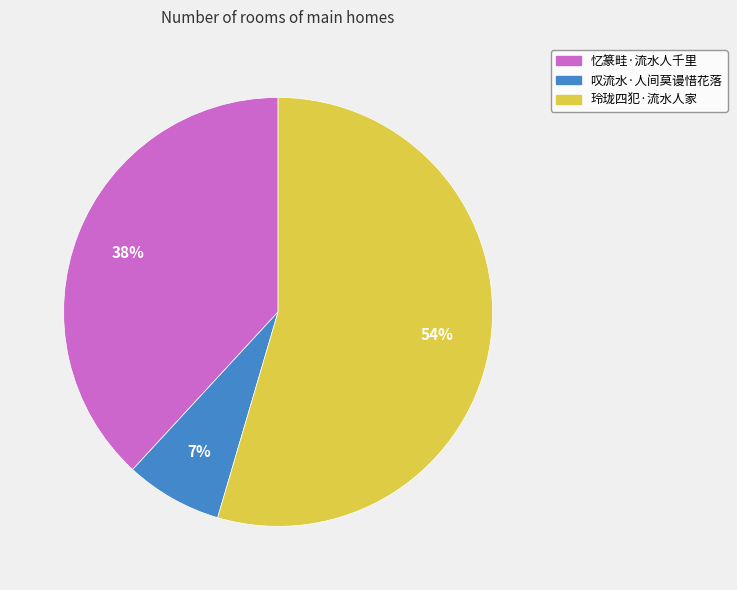

How many slices are in this pie chart?

3